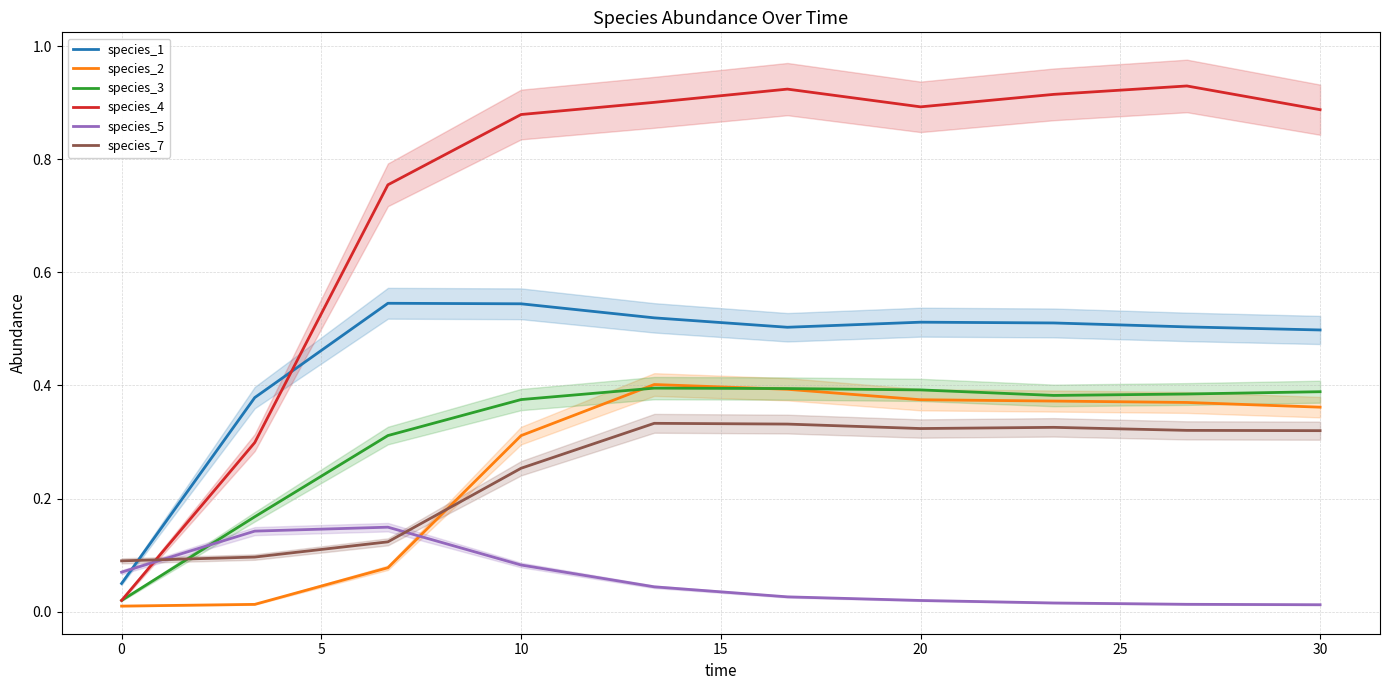

After their last crossing, which series has the higher values: species_5 or species_3?

species_3